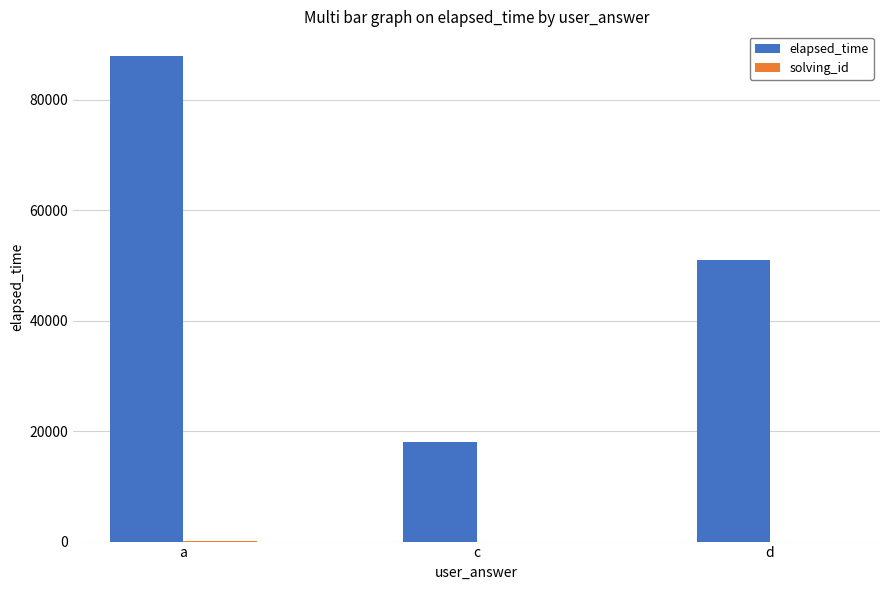

Count the number of categories in the chart.

3